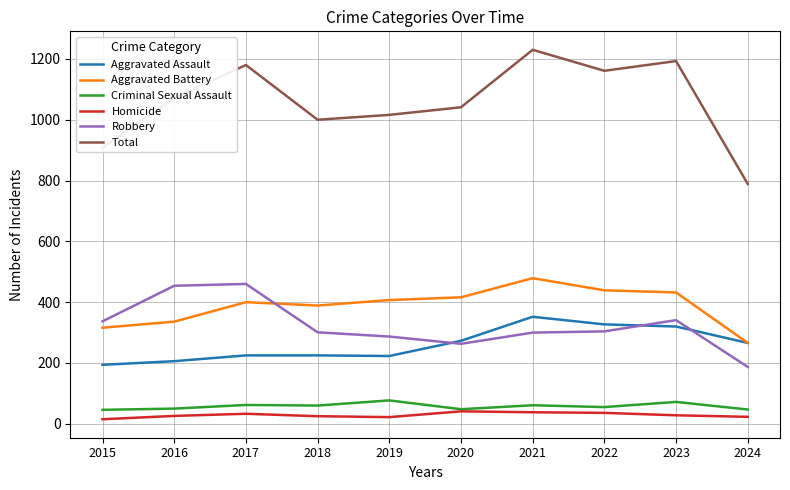

True or false: Aggravated Battery has more than 1 points higher than both neighbors.

True